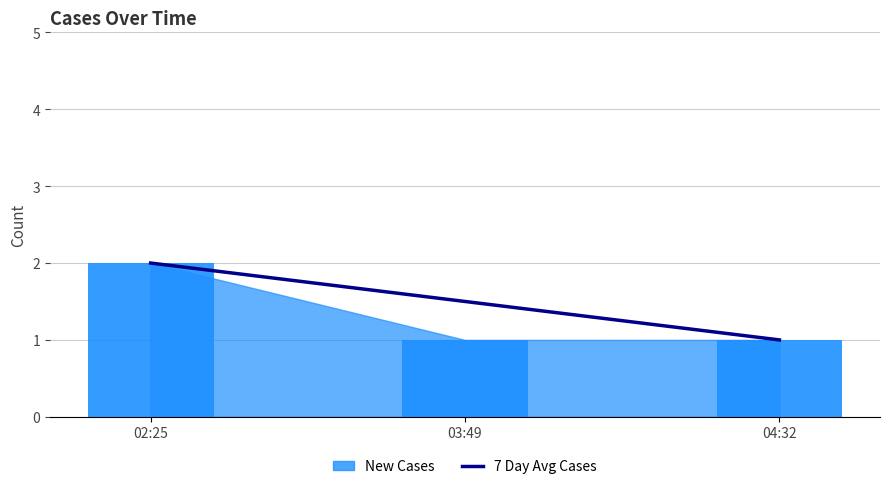

Count the values in the range 1 to 2.

3